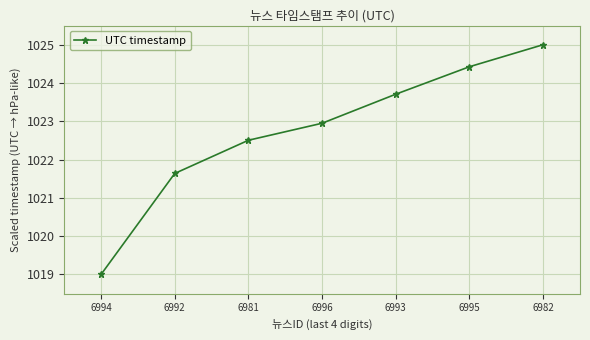

What is the difference between the values at 6982 and 6994?

6.0